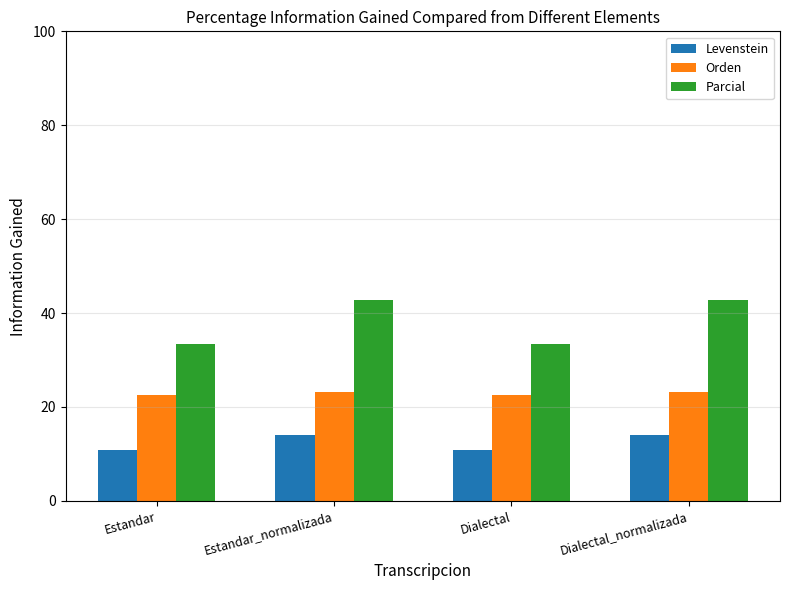

Reading left to right, extract all data points from this chart.

Levenstein: Estandar=10.8	Estandar_normalizada=14.0	Dialectal=10.8	Dialectal_normalizada=14.0
Orden: Estandar=22.5	Estandar_normalizada=23.2	Dialectal=22.5	Dialectal_normalizada=23.2
Parcial: Estandar=33.3	Estandar_normalizada=42.9	Dialectal=33.3	Dialectal_normalizada=42.9